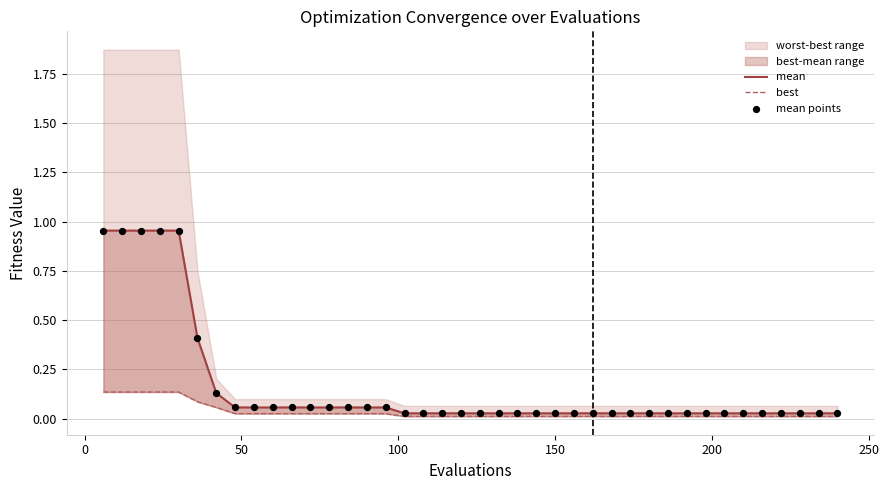

At how many categories does at least one series exceed 0?

40